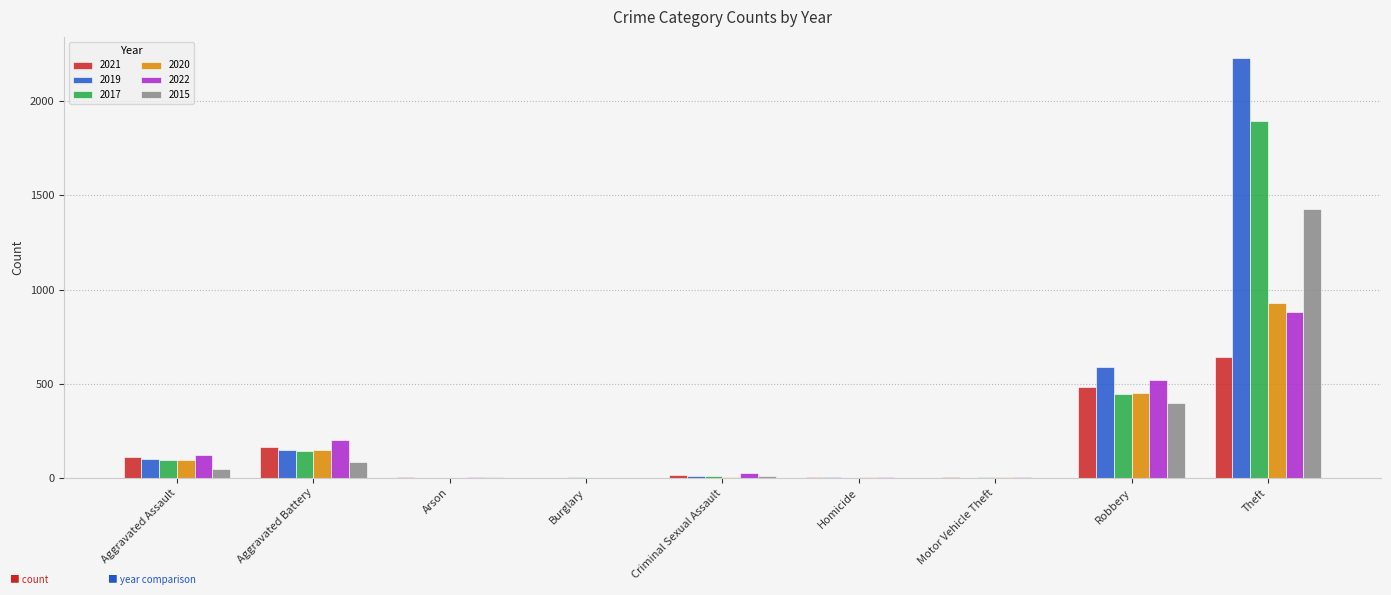

What is the sum of all 2019 values?

3080